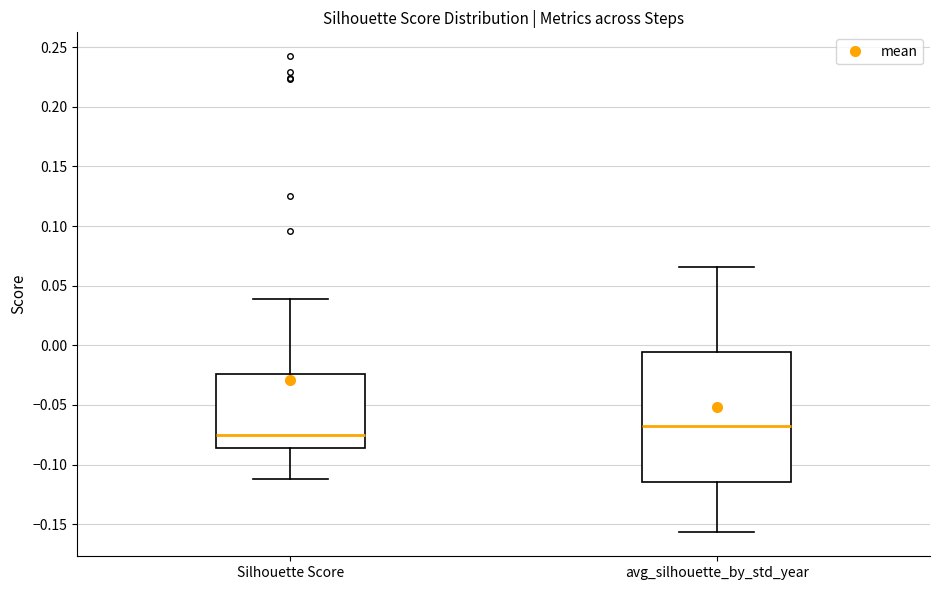

Comparing the boxes themselves (not the whiskers), which one is the tallest?

avg_silhouette_by_std_year